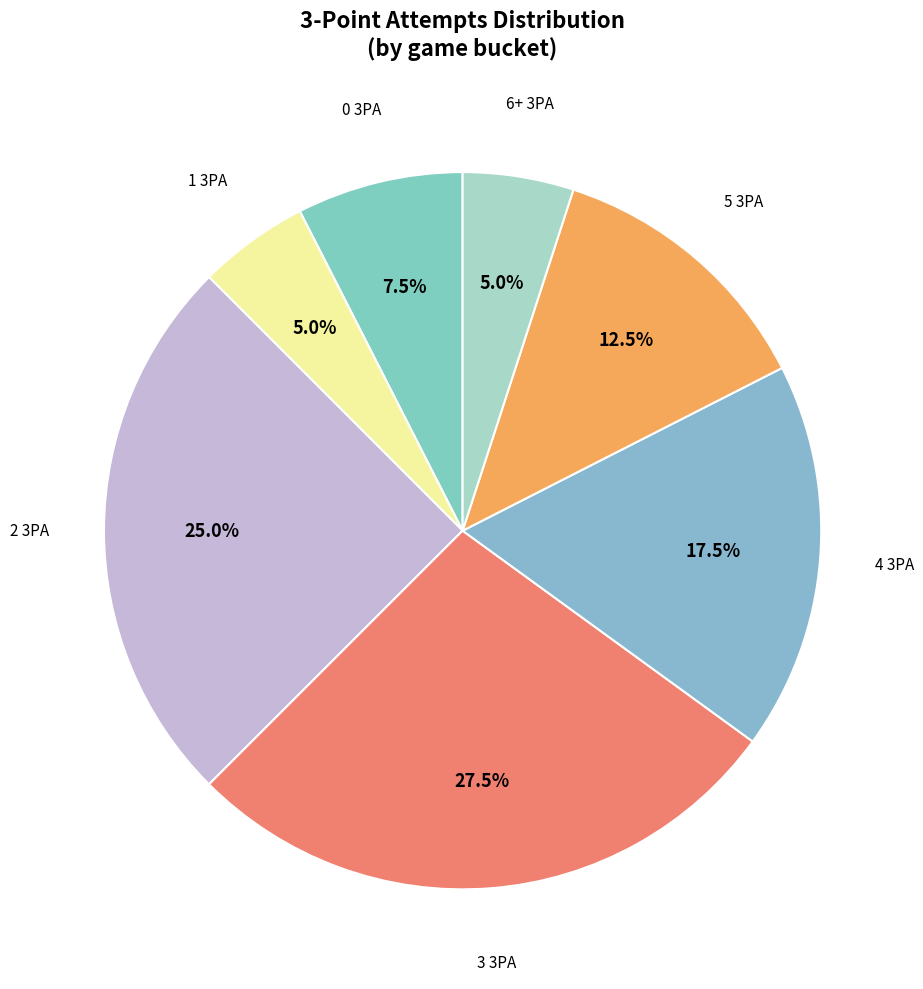

Is there a majority slice in this chart?

No